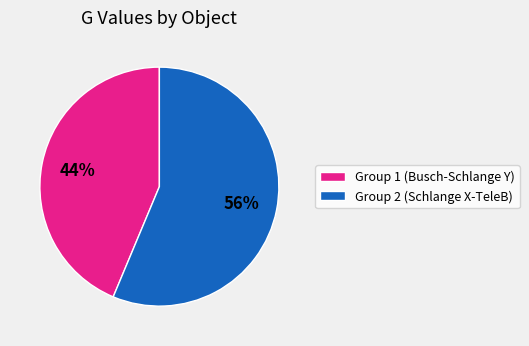

Which slice represents more than half of the pie?

Group 2 (Schlange X-TeleB)